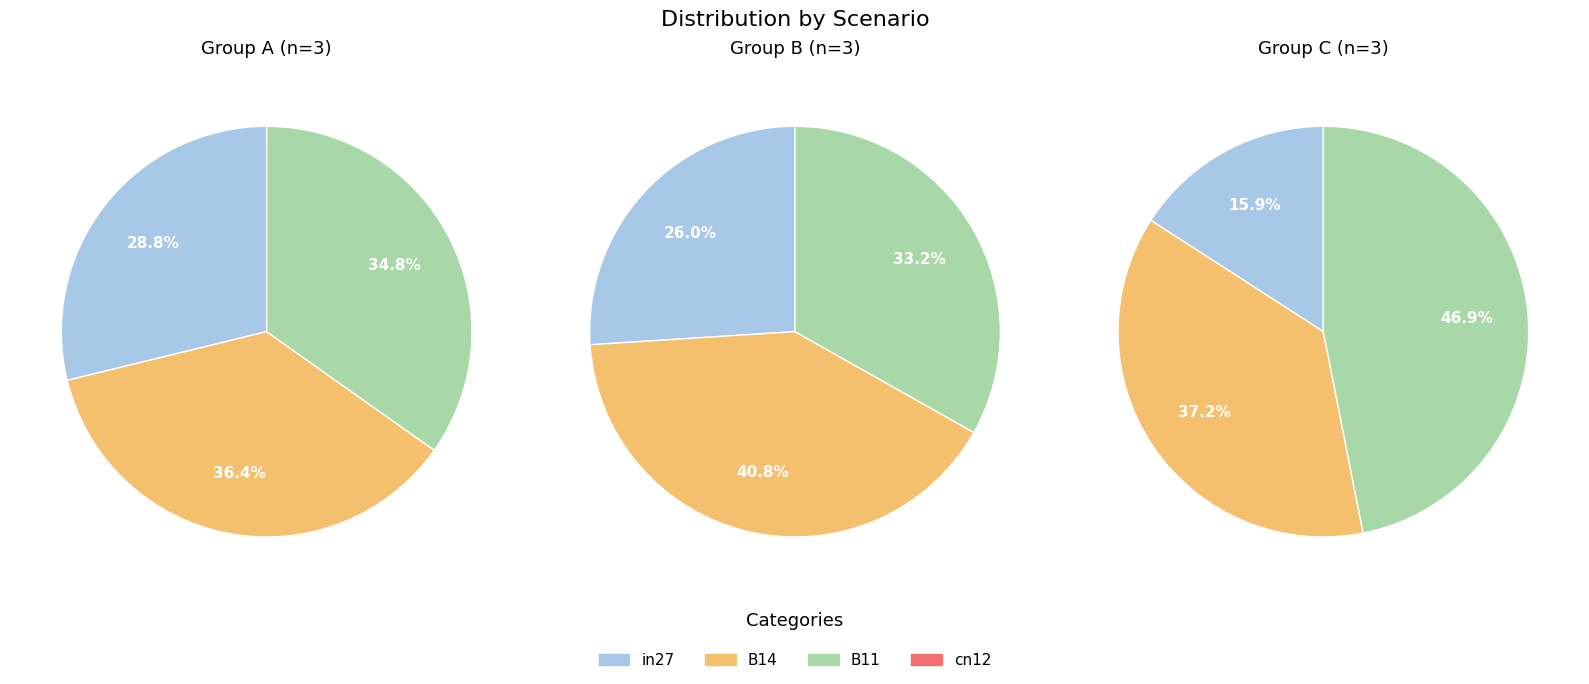

True or false: B14 accounts for 21% of the total.

False